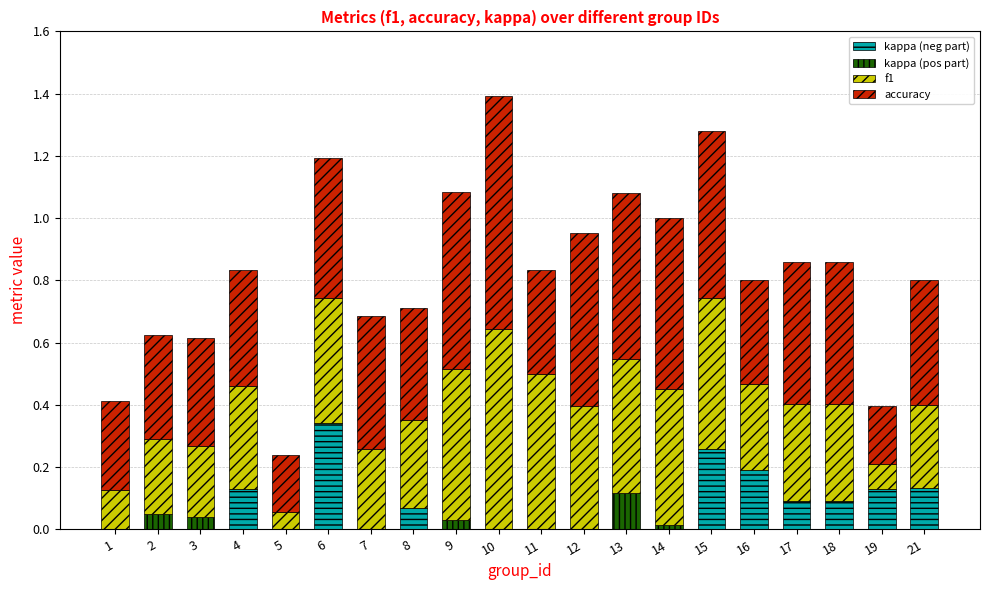

At which label does kappa (neg part) reach its peak?

6